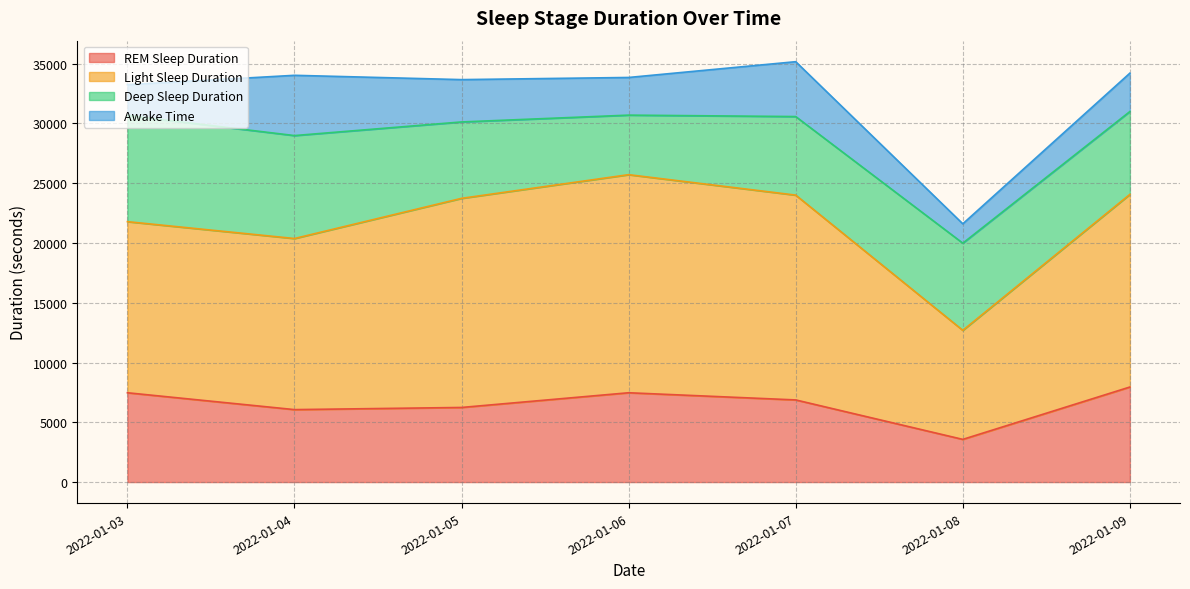

Reading left to right, transcribe all the data shown in this chart.

REM Sleep Duration: 7470	6060	6240	7470	6870	3570	7950
Light Sleep Duration: 14310	14310	17490	18240	17130	9120	16110
Deep Sleep Duration: 8880	8610	6390	4980	6570	7290	6930
Awake Time: 2580	5040	3540	3150	4590	1620	3210